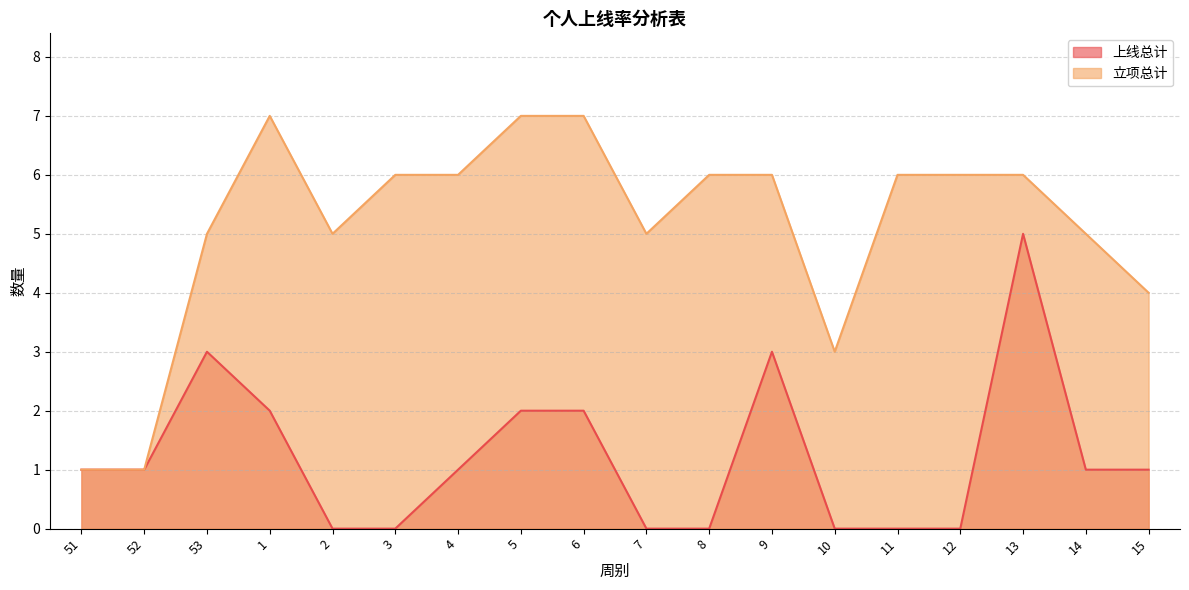

True or false: 立项总计 and 上线总计 intersect in this chart.

False